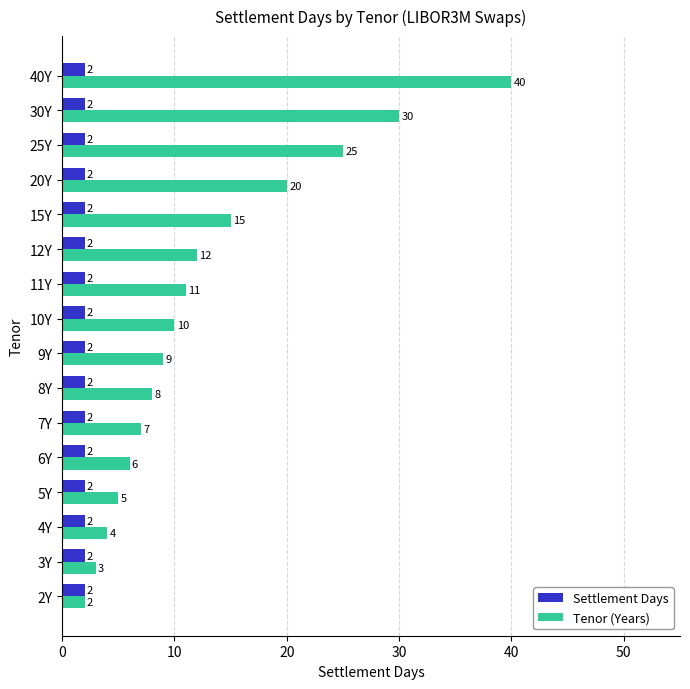

At which category is the sum across all series the highest?

40Y